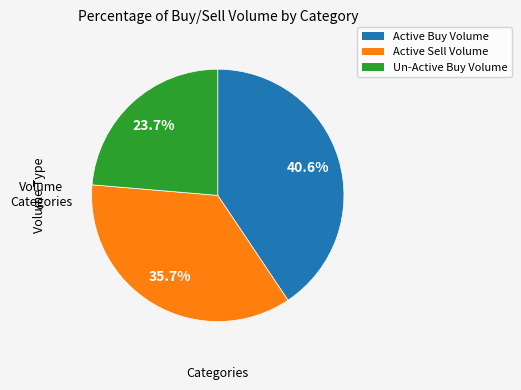

Which has a higher value, Un-Active Buy Volume or Active Sell Volume?

Active Sell Volume